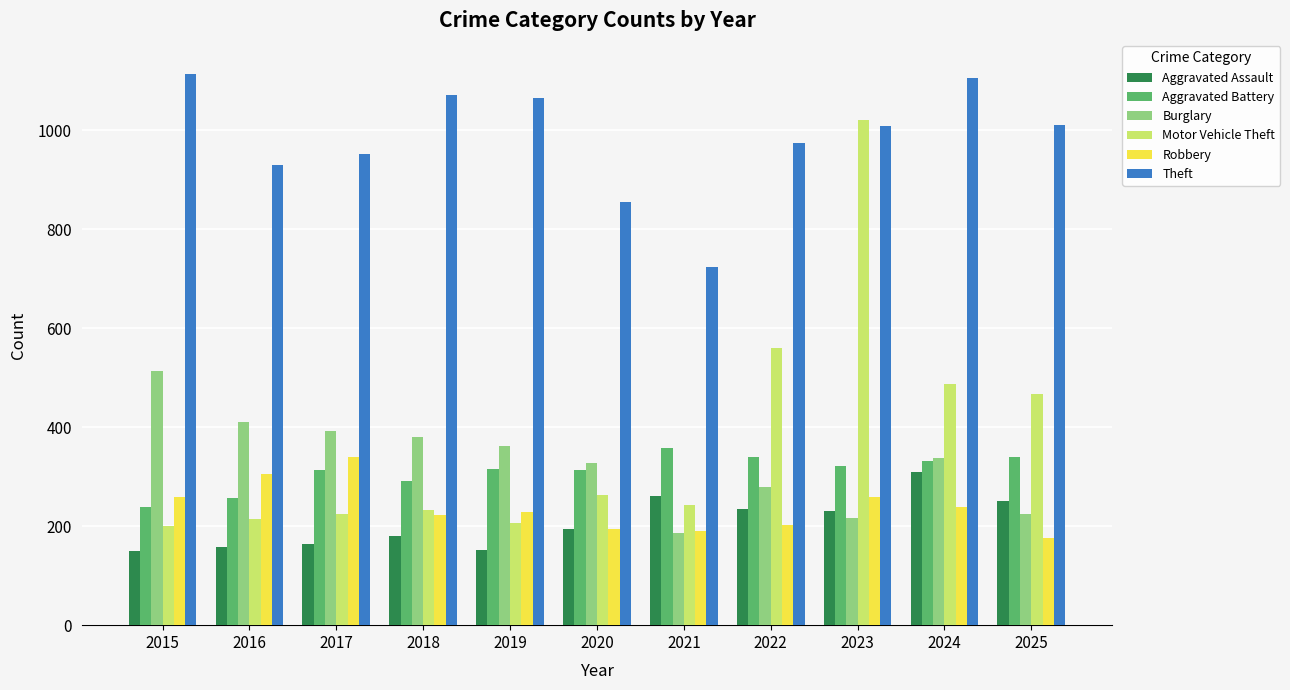

What is the minimum value for Robbery?

177